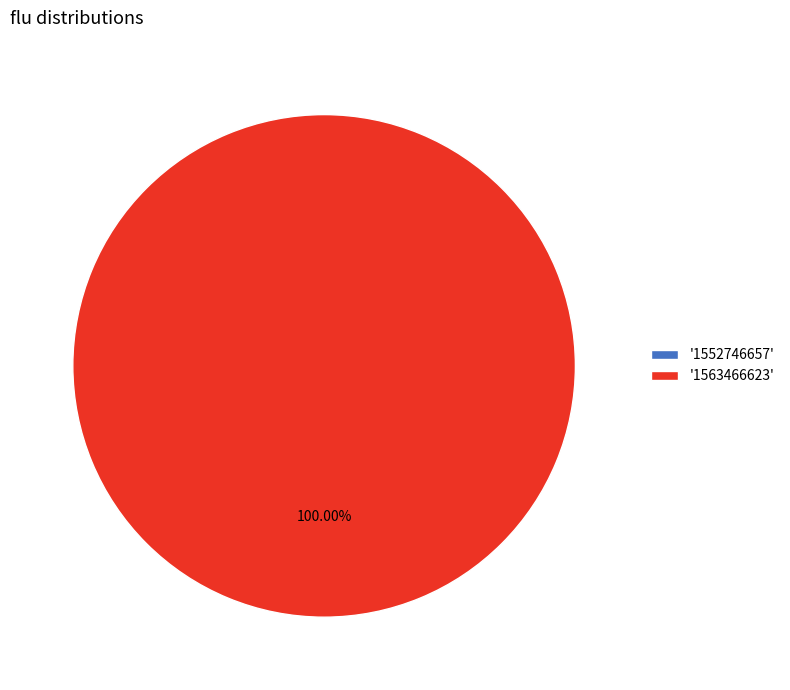

The 1552746657 slice represents 0% of the pie. True or false?

True